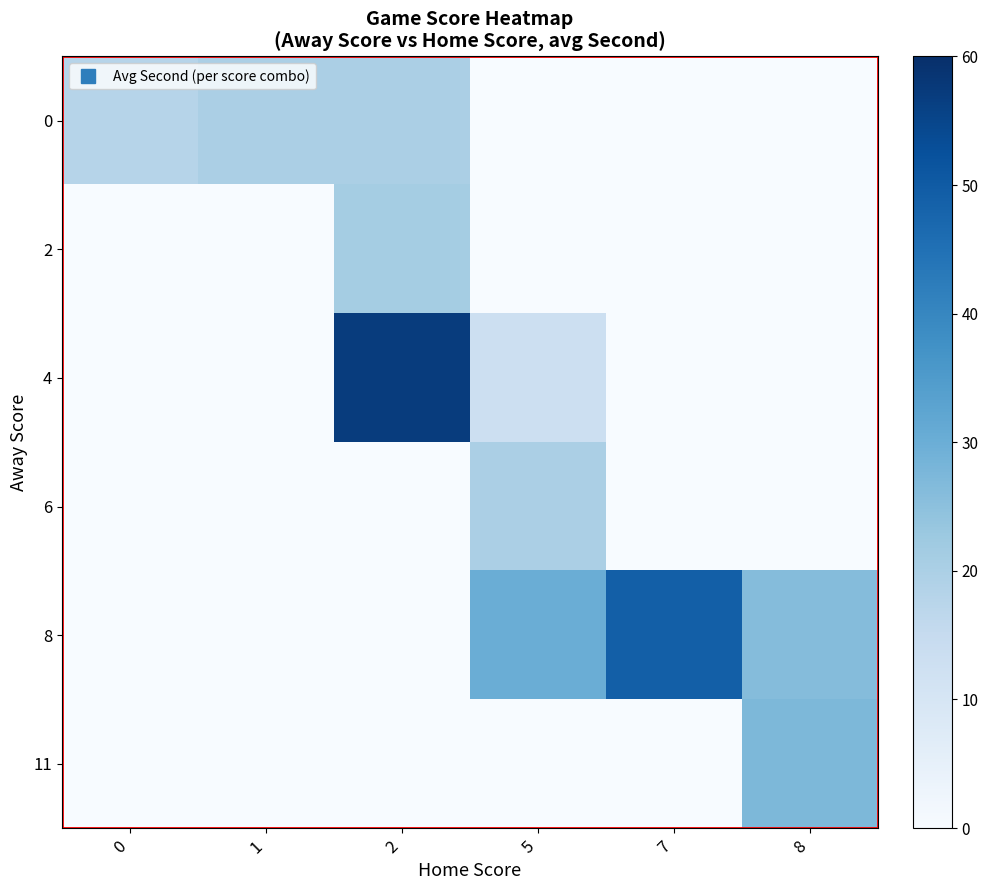

Rank the series at 5 from lowest to highest value.

0, 2, 11, 4, 6, 8